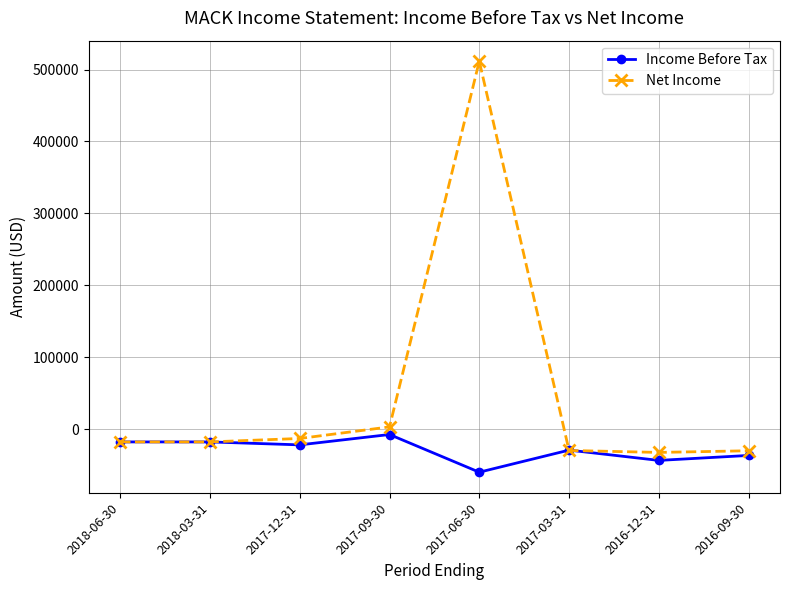

The value of Net Income at 2017-03-31 is -29700. True or false?

True